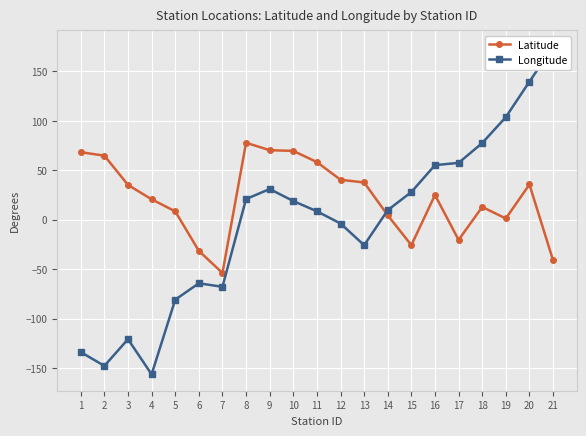

The Latitude series shows -7.2 at 15. True or false?

False